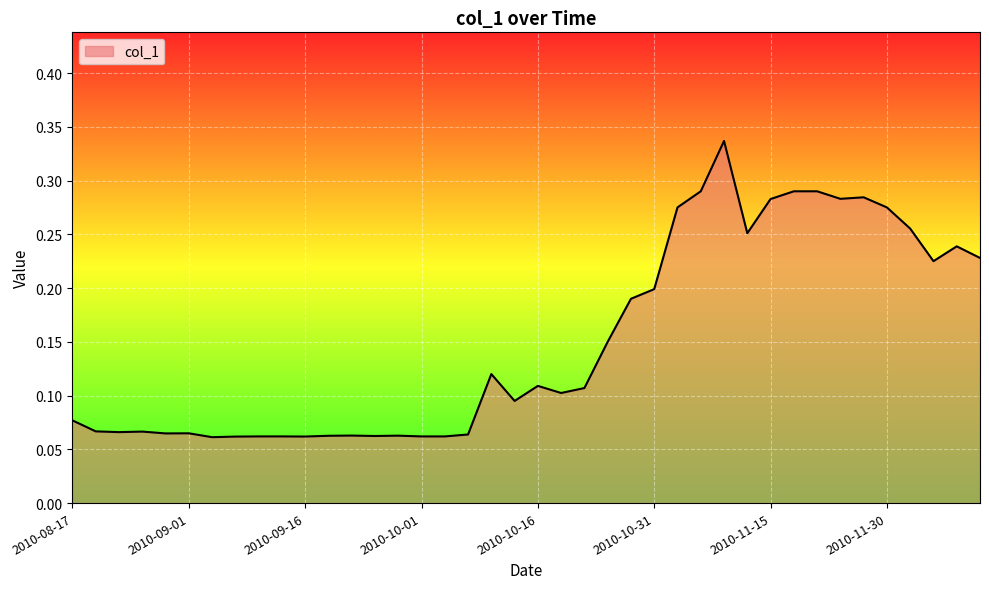

List the labels in order of value, smallest first.

2010-09-04, 2010-09-07, 2010-09-16, 2010-10-01, 2010-10-04, 2010-09-10, 2010-09-13, 2010-09-25, 2010-09-19, 2010-09-28, 2010-09-22, 2010-10-07, 2010-08-29, 2010-09-01, 2010-08-23, 2010-08-26, 2010-08-20, 2010-08-17, 2010-10-13, 2010-10-19, 2010-10-22, 2010-10-16, 2010-10-10, 2010-10-25, 2010-10-28, 2010-10-31, 2010-12-06, 2010-12-12, 2010-12-09, 2010-11-12, 2010-12-03, 2010-11-03, 2010-11-30, 2010-11-15, 2010-11-24, 2010-11-27, 2010-11-18, 2010-11-06, 2010-11-21, 2010-11-09